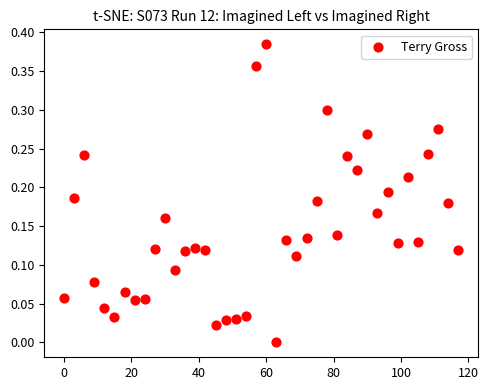

What is the range of X values (max minus min)?

117.0